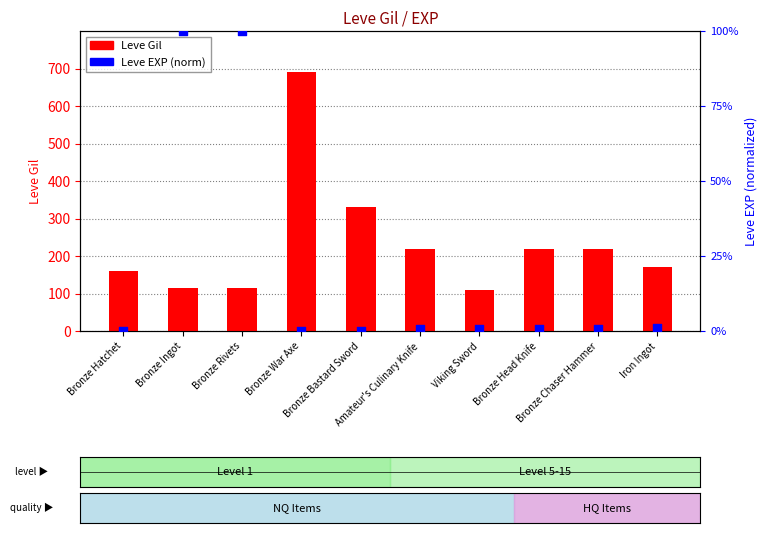

Which series reaches the minimum Y coordinate?

Leve EXP (norm)